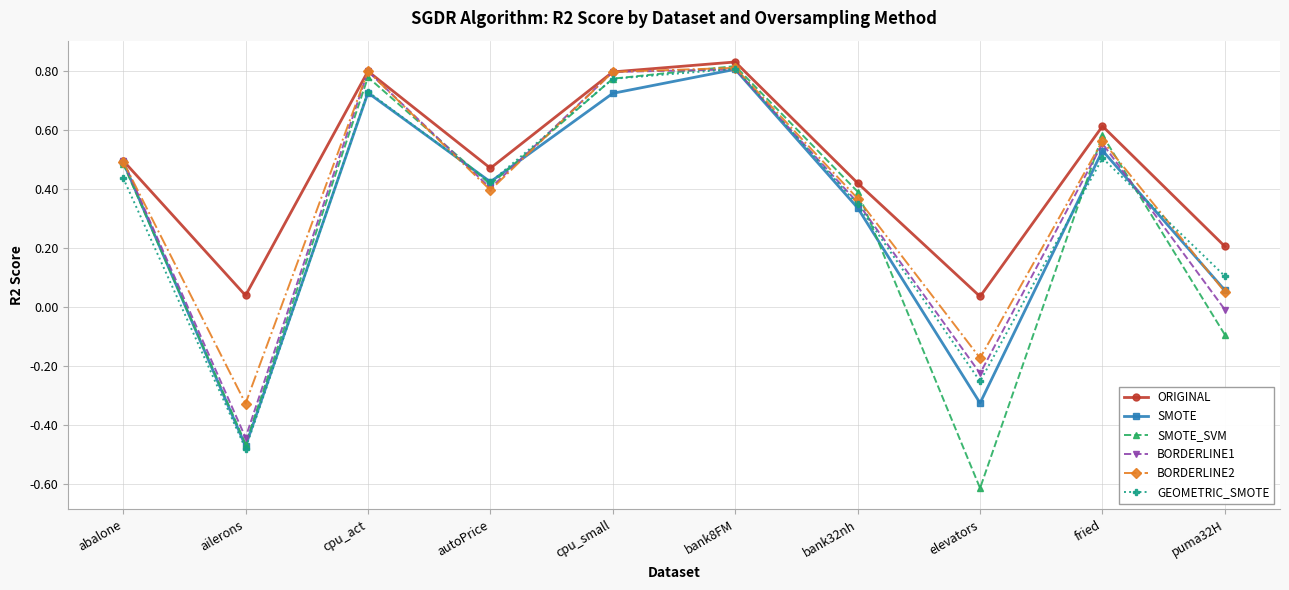

What is the label of the 2nd point from the left?

ailerons